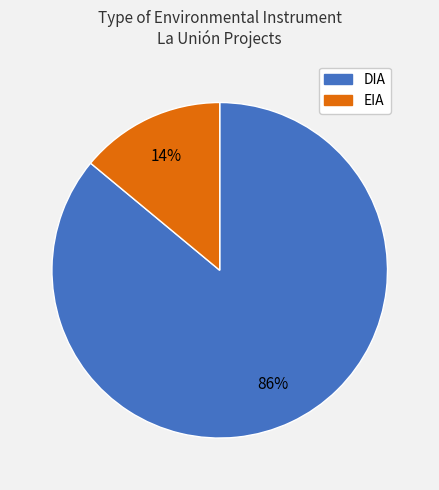

To the nearest percent, what is the difference between the largest and smallest slice percentages?

72%